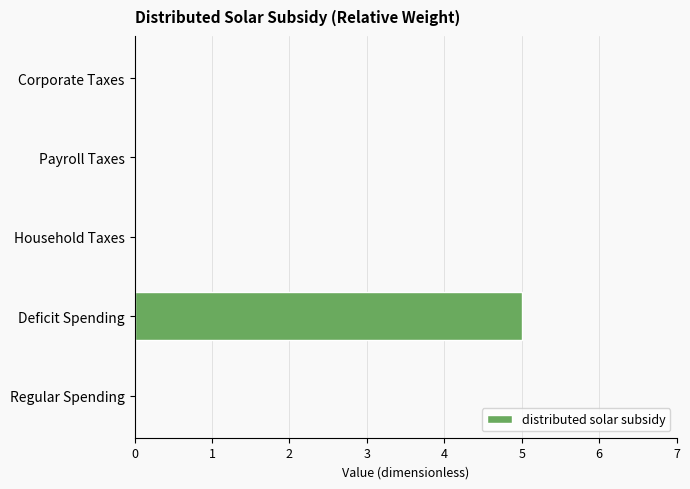

True or false: the data shows 5 at Deficit Spending.

True